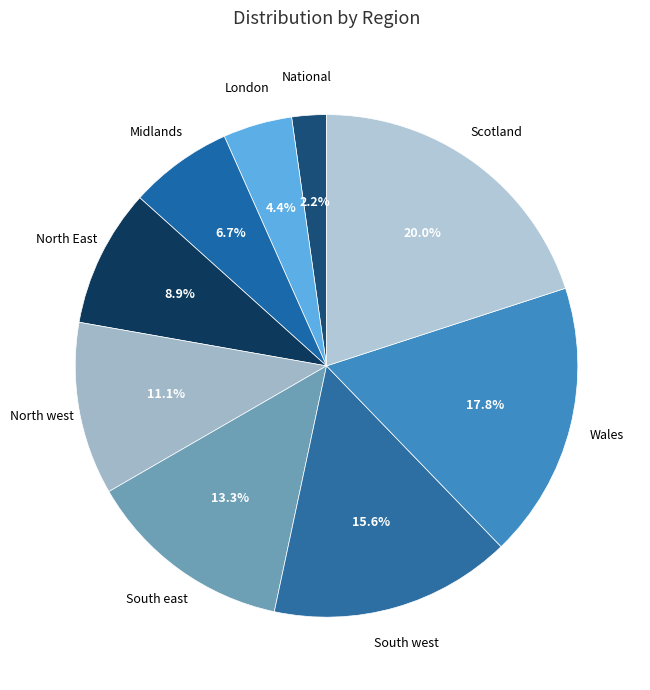

To the nearest percent, what is the combined percentage of London and South west?

20%